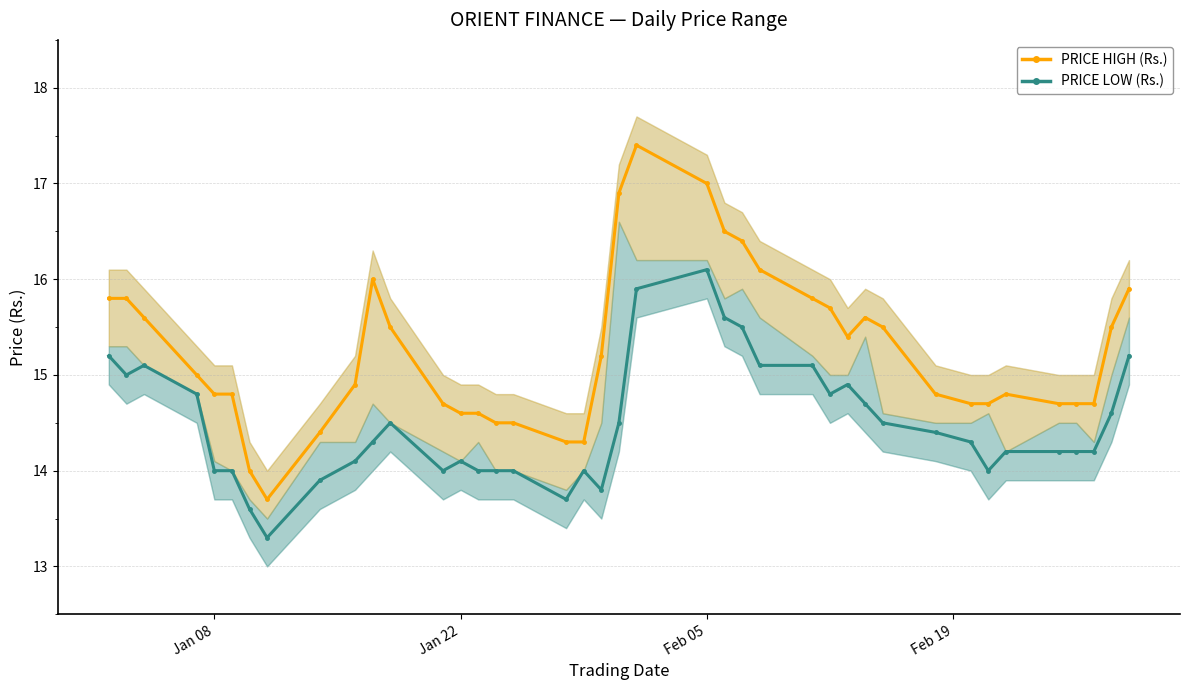

The PRICE HIGH (Rs.) line series shows 25.5 at 32. True or false?

False